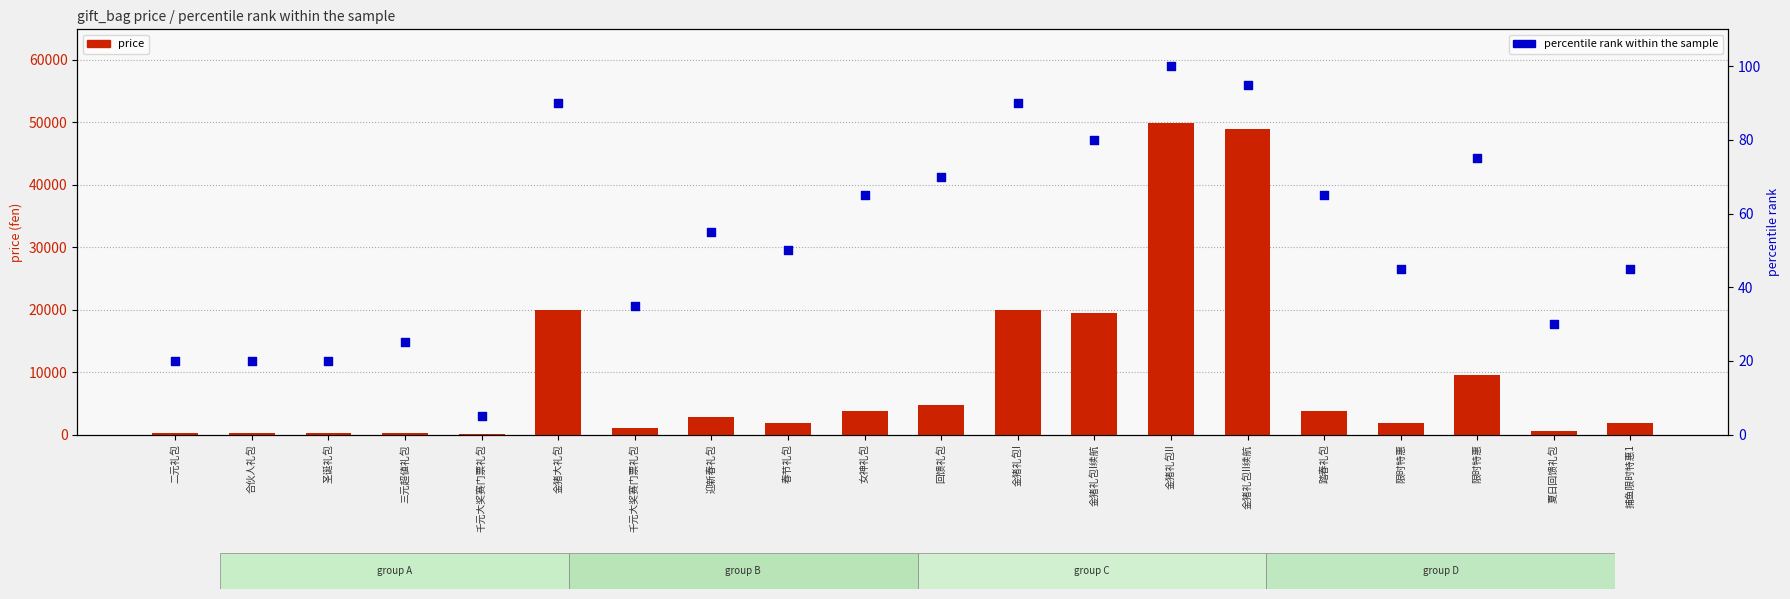

Which series reaches the maximum Y coordinate?

price